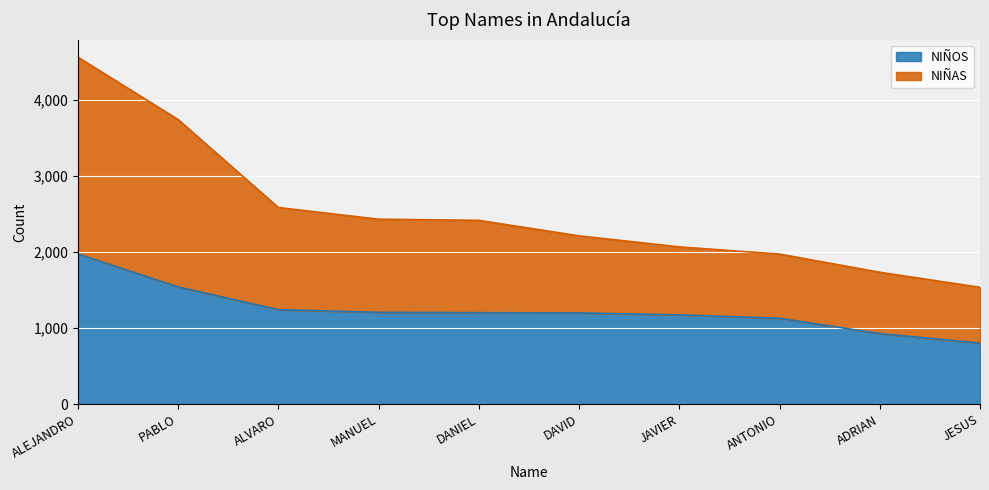

What is the lowest value of the NIÑOS series?

802